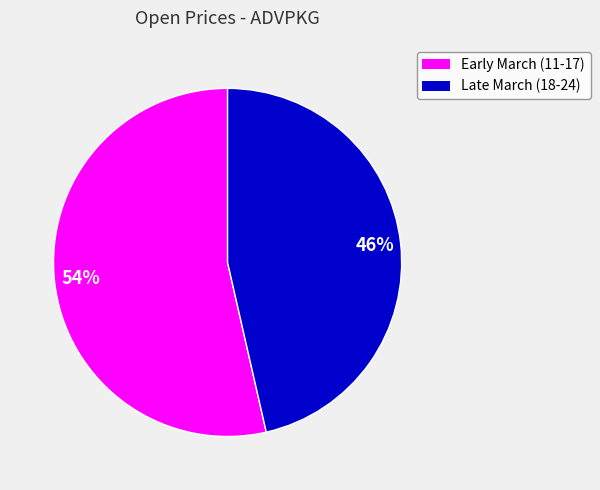

Does any single category account for the majority?

Yes